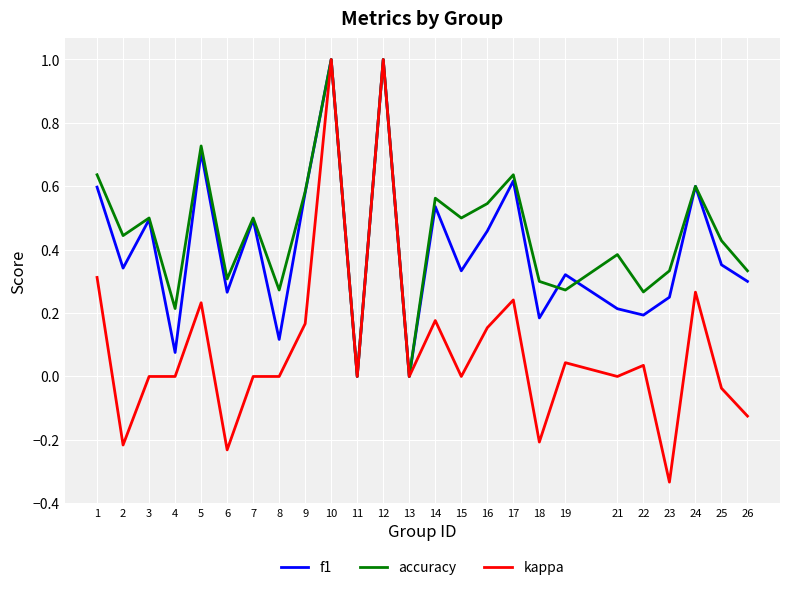

Which series has the widest spread of values?

kappa